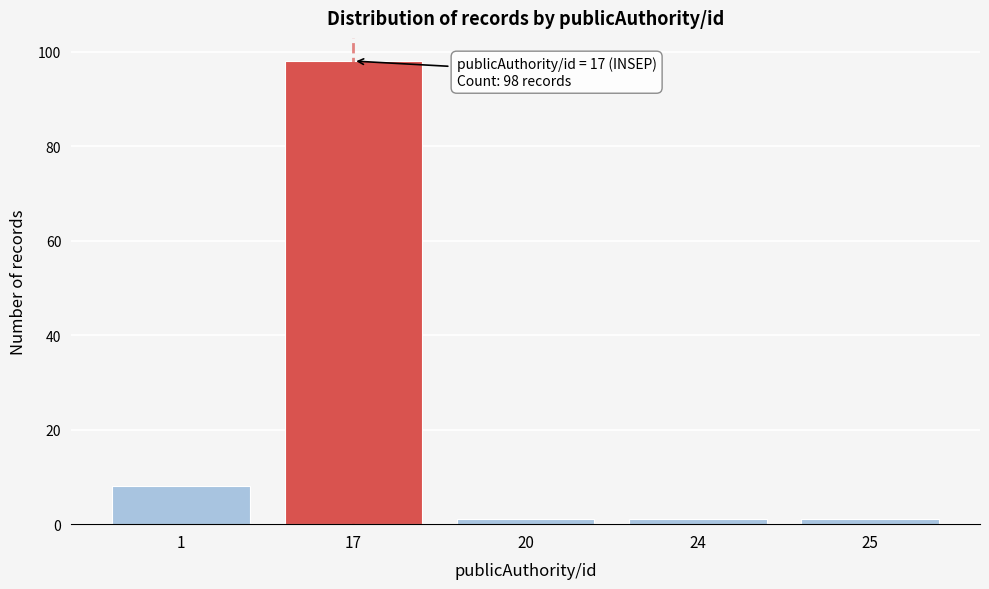

Reading left to right, transcribe all the data shown in this chart.

8	98	1	1	1